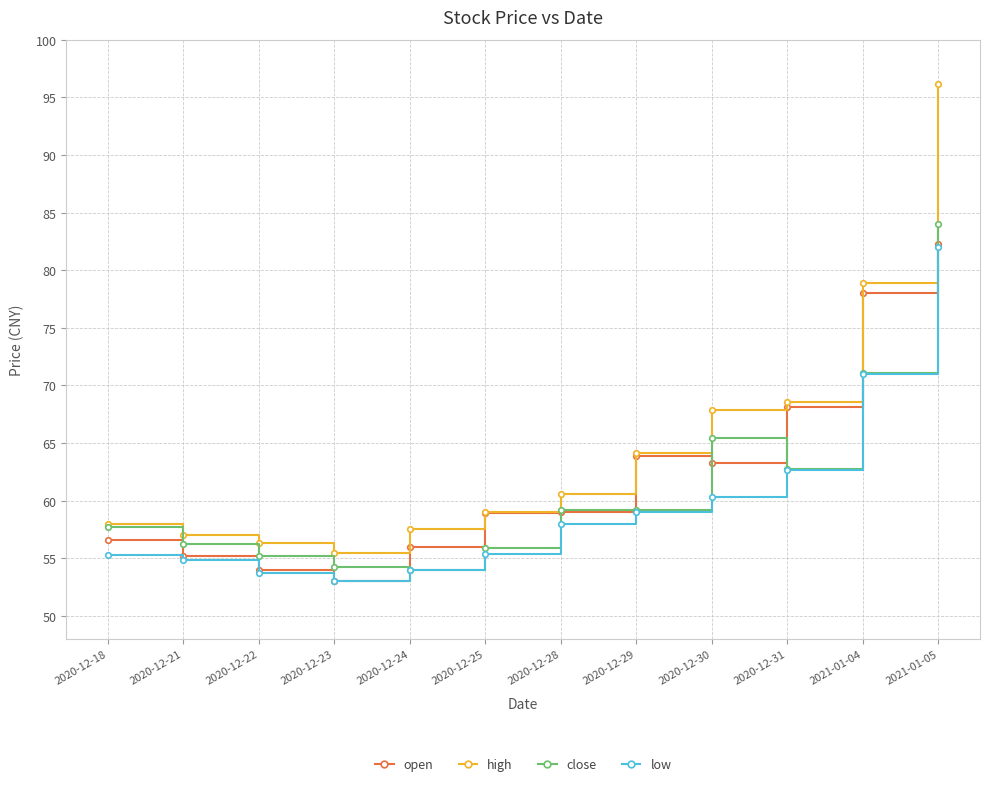

Read the open value at 2020-12-22.

54.0